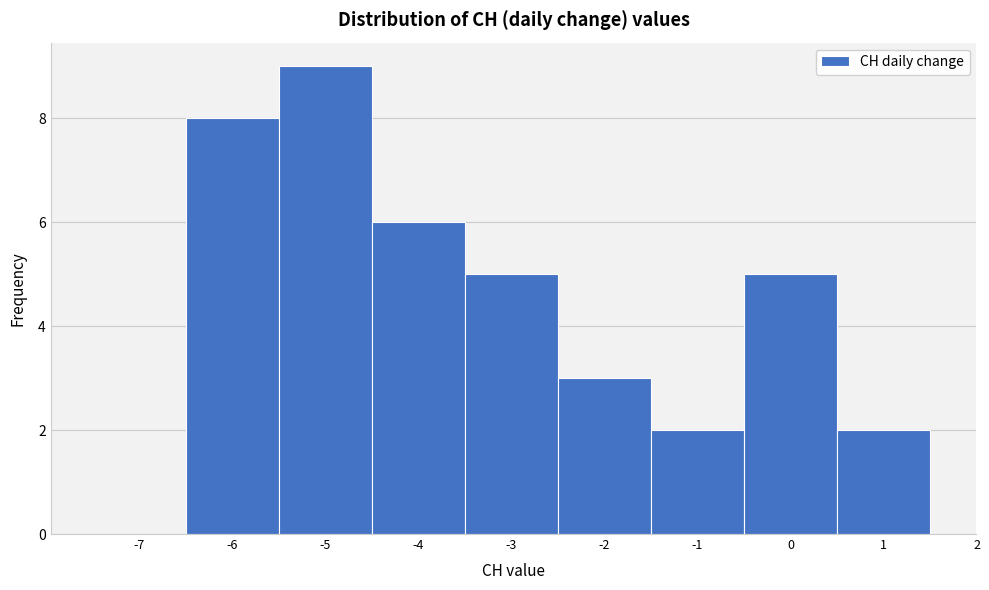

Reading left to right, list all the values displayed in this chart.

-7=0	-6=8	-5=9	-4=6	-3=5	-2=3	-1=2	0=5	1=2